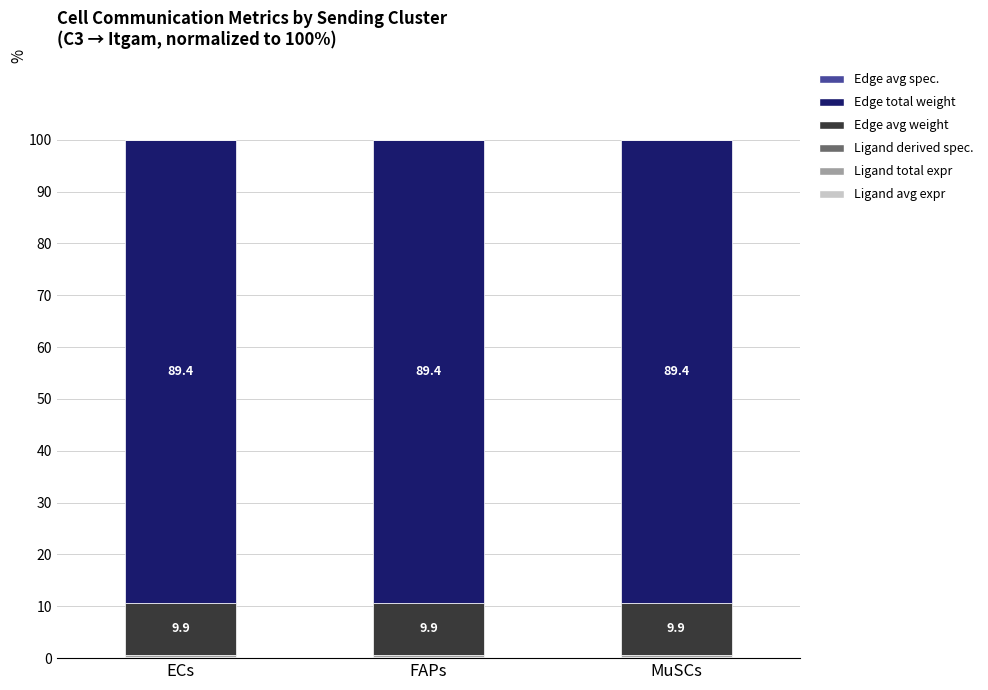

Are the bars horizontal?

No